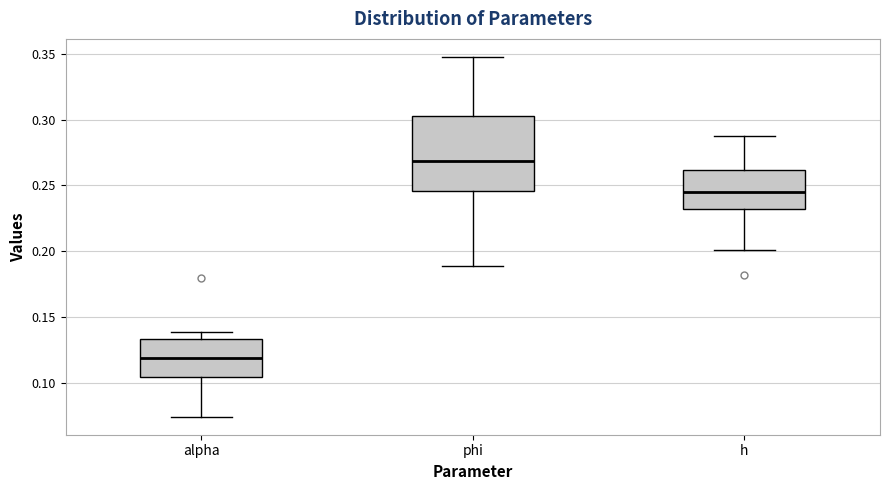

Reading left to right, transcribe this box plot: for each box, give where its median line is, the range the box spans, and where its two whiskers end, as read against the y-axis. The values are not printed on the chart, so give them approximately, as read against the axis.

alpha: median 0.120, box 0.105 to 0.135, whiskers 0.075 to 0.140
phi: median 0.270, box 0.245 to 0.300, whiskers 0.190 to 0.350
h: median 0.245, box 0.230 to 0.260, whiskers 0.200 to 0.290